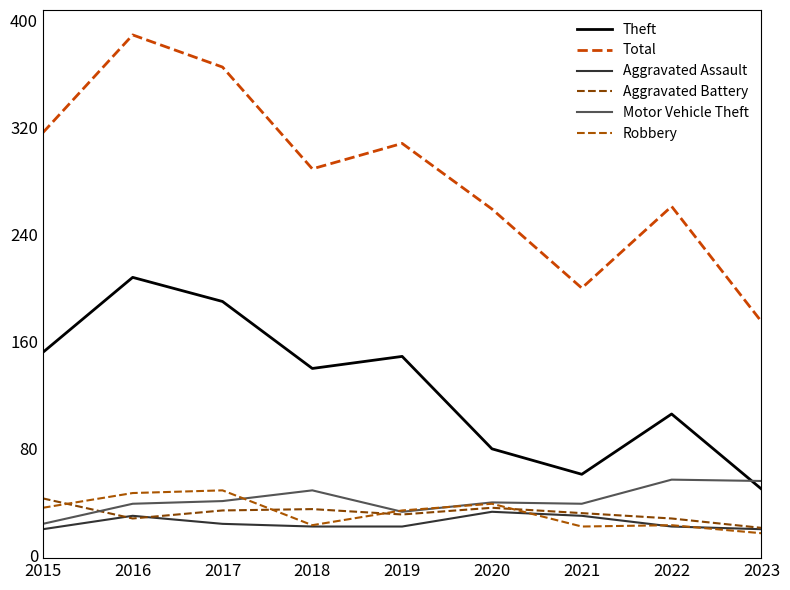

Which category has the highest value across all series?

2016